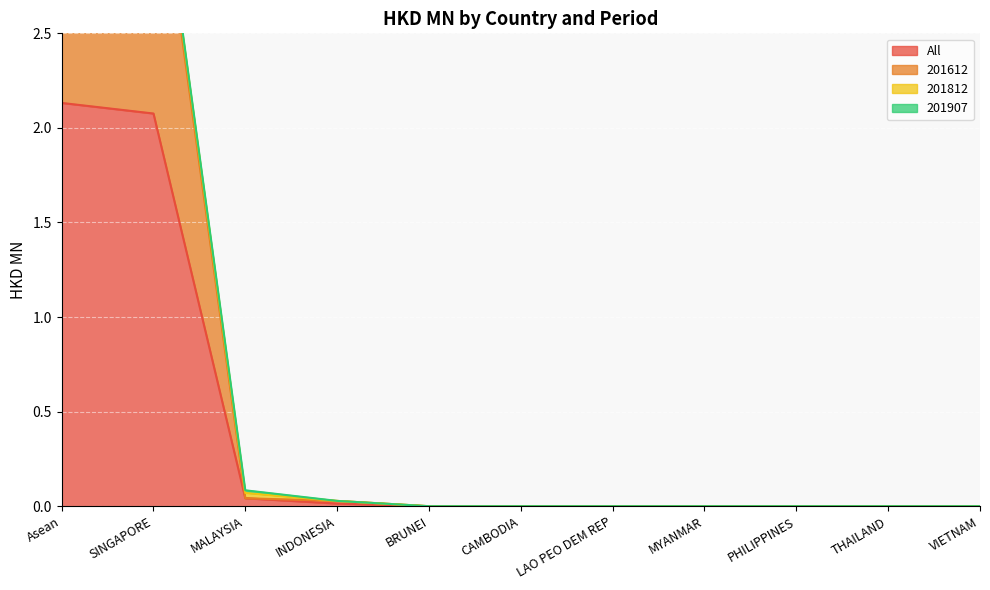

Which category has the lowest value in the All series?

BRUNEI